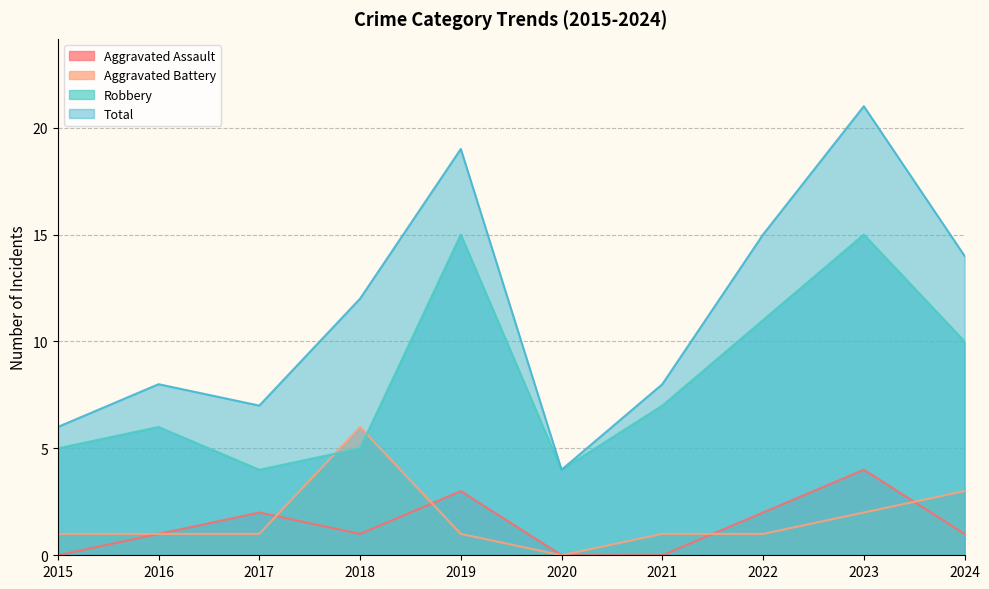

At which label does Aggravated Assault first exceed 1?

2017